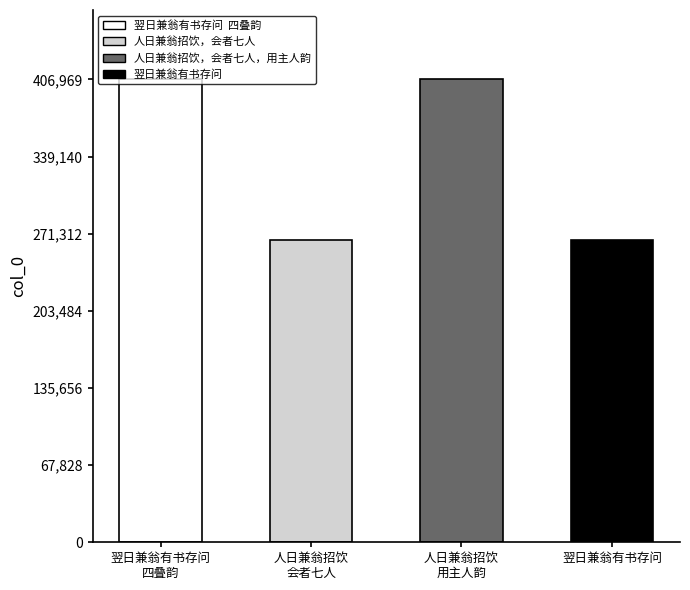

What is the value of the 4th bar from the left?

265901